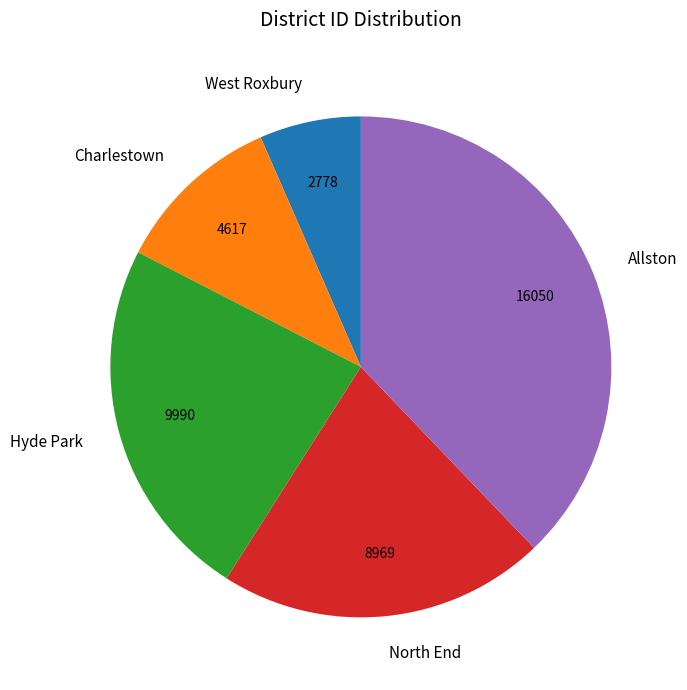

Between Hyde Park and West Roxbury, which is larger?

Hyde Park